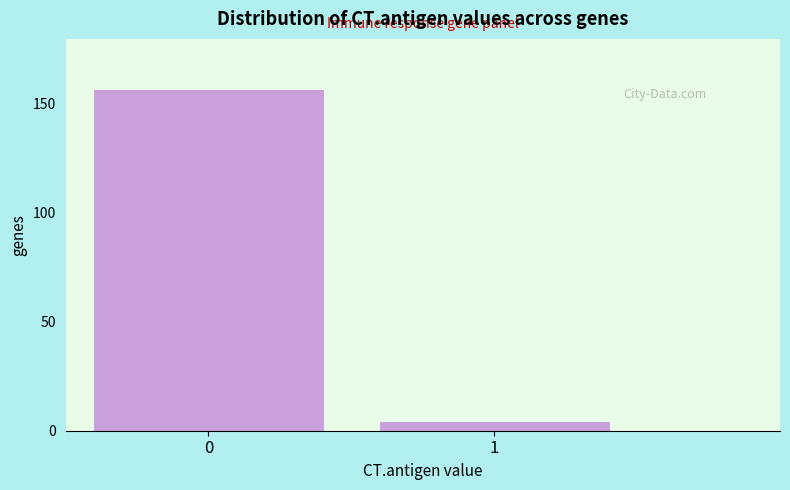

Reading left to right, list all the values displayed in this chart.

0=156	1=4